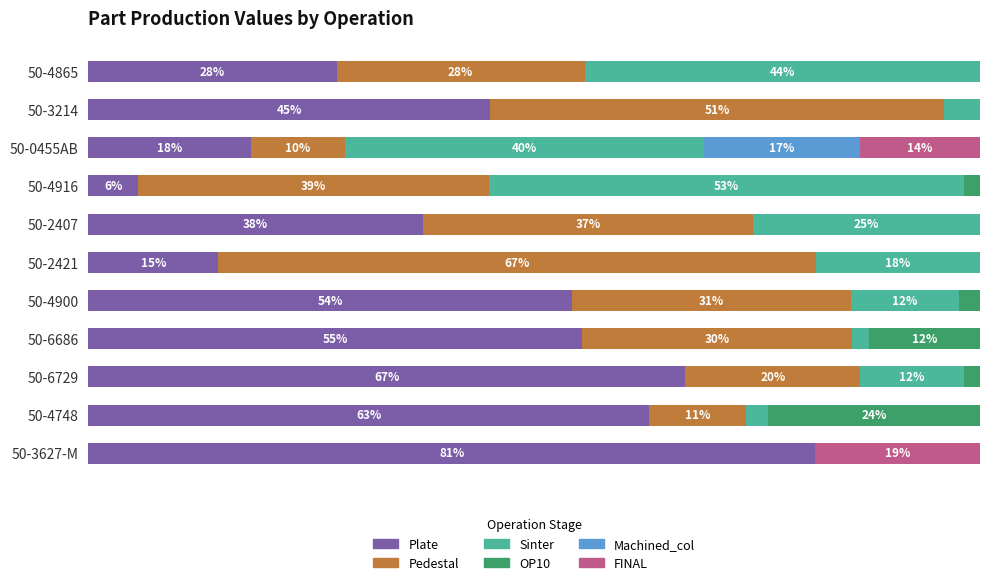

Rank the categories by Sinter value from highest to lowest.

50-4916, 50-4865, 50-0455AB, 50-2407, 50-2421, 50-4900, 50-6729, 50-3214, 50-4748, 50-6686, 50-3627-M